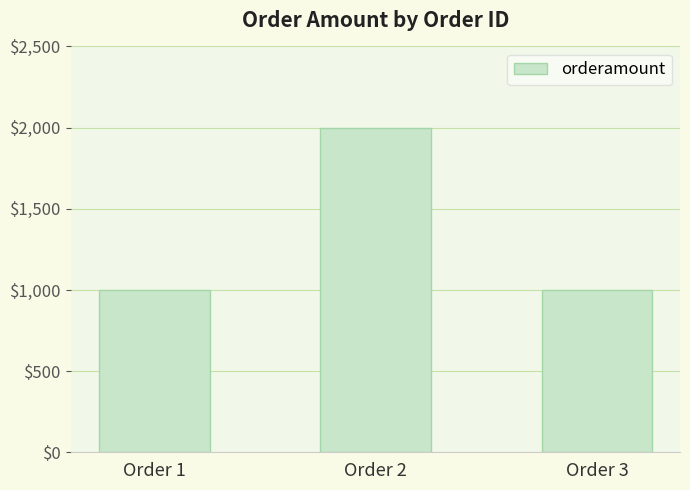

What is the maximum value shown in the chart?

2000